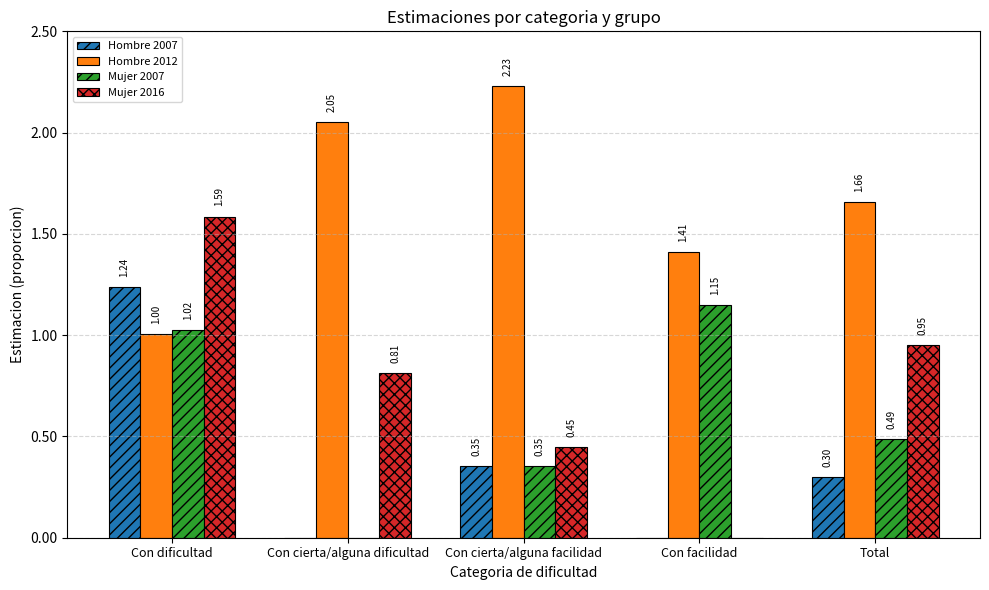

Count the number of categories in the chart.

5